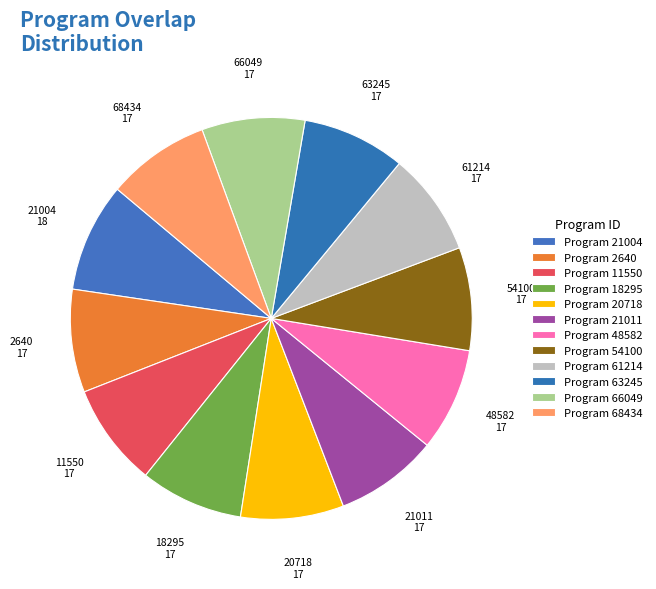

Is it true that 68434 is 1% of the pie?

False